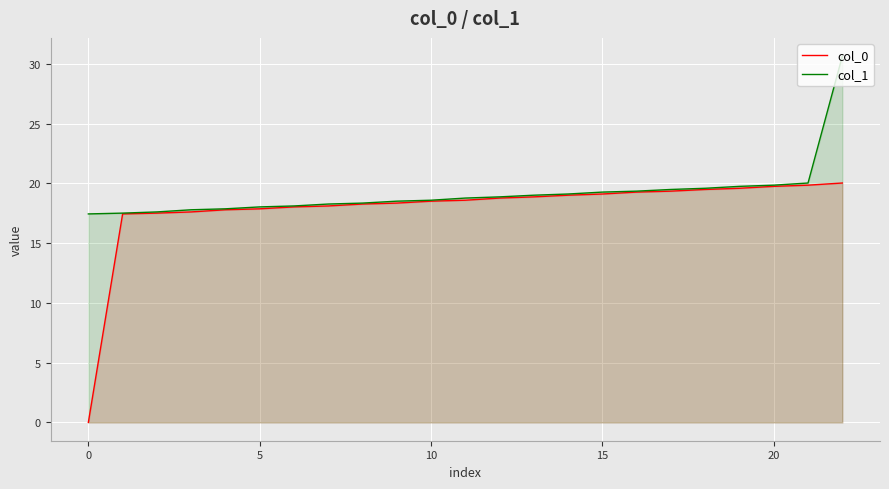

At how many categories does at least one series exceed 30?

1